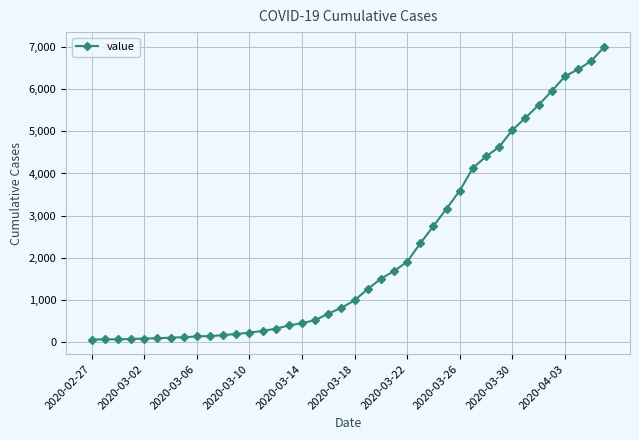

What is the difference between the second highest and minimum values?

6602